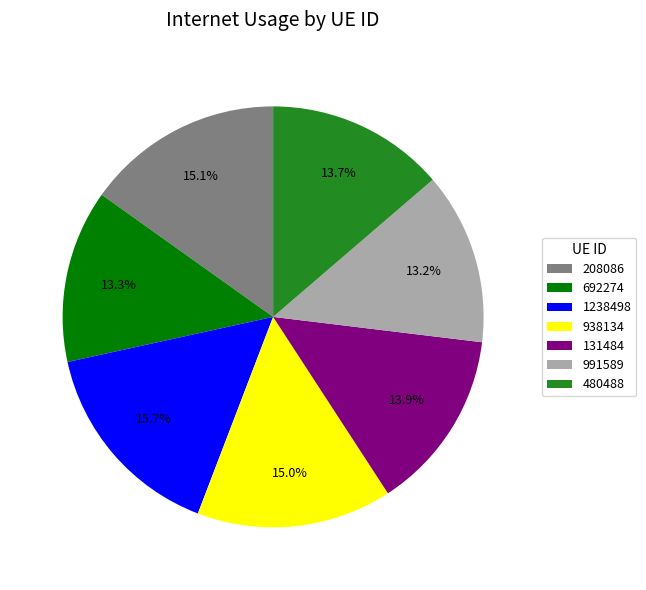

True or false: 692274 accounts for 1% of the total.

False